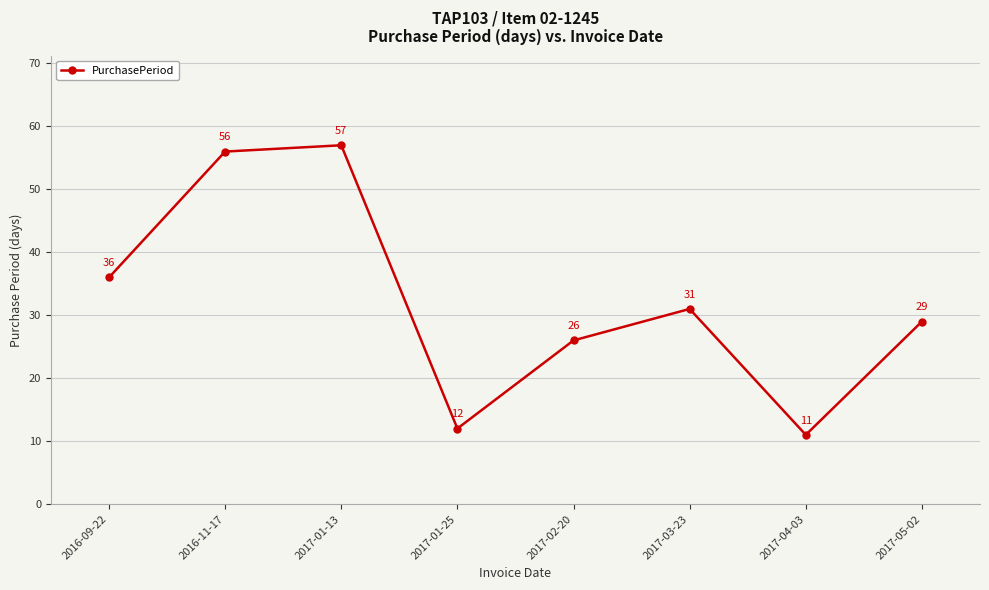

How many points are higher than both their immediate neighbors (excluding endpoints)?

2